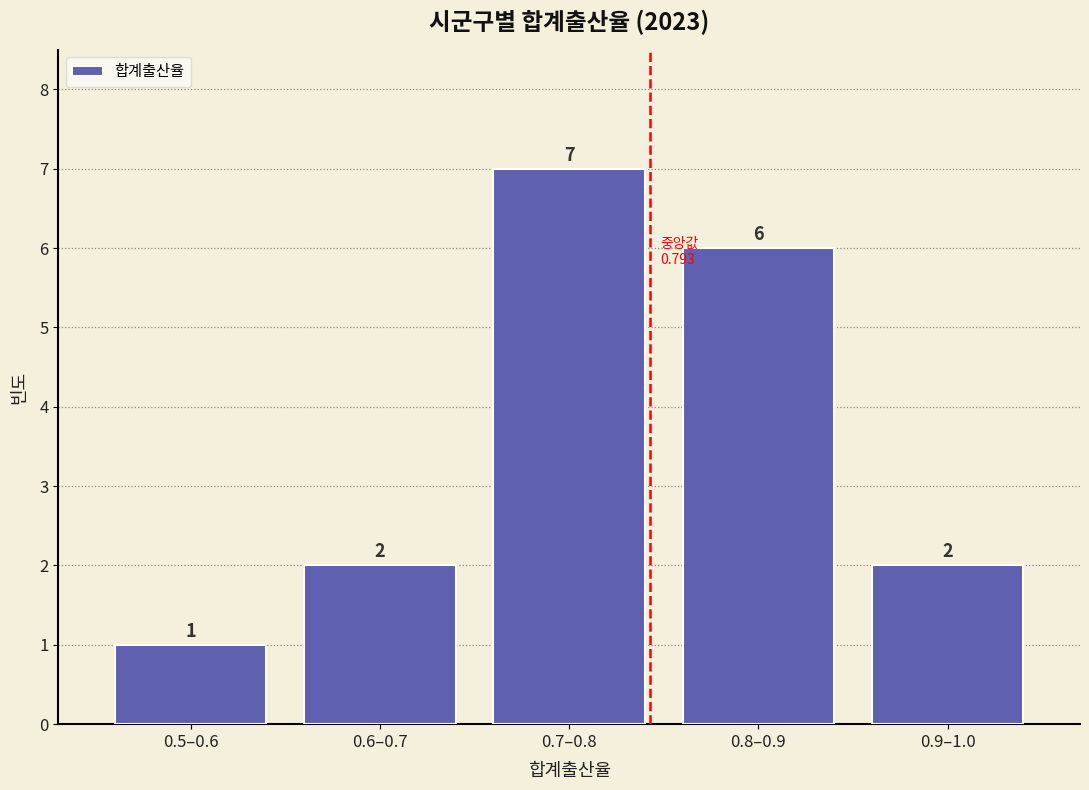

Reading left to right, transcribe all the data shown in this chart.

0.5–0.6=1	0.6–0.7=2	0.7–0.8=7	0.8–0.9=6	0.9–1.0=2